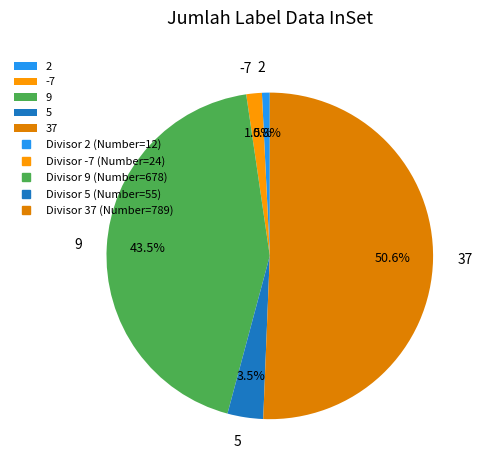

Which category has the biggest portion of the pie?

37